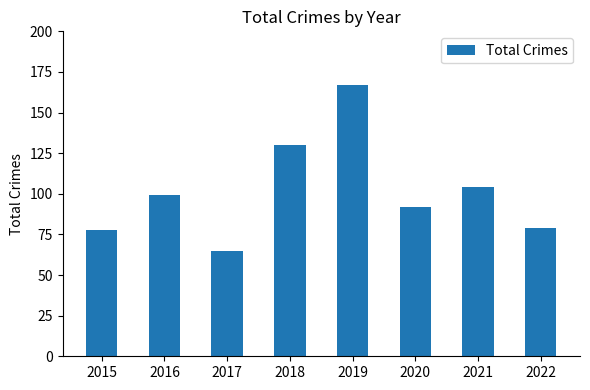

How many data points are less than 99?

4